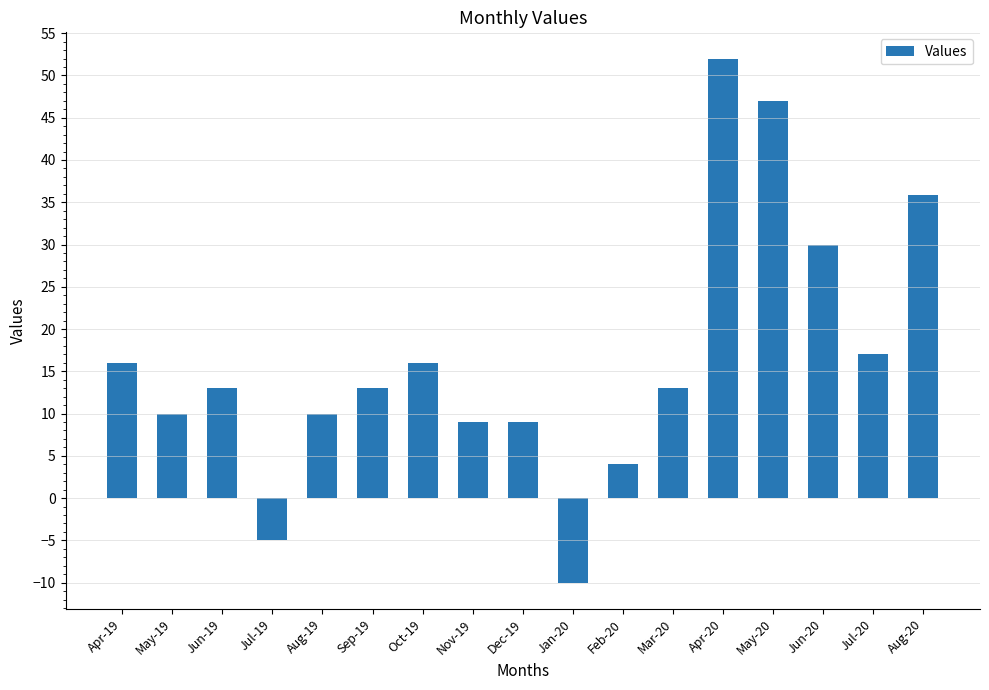

What is the label of the 13th bar from the right?

Aug-19